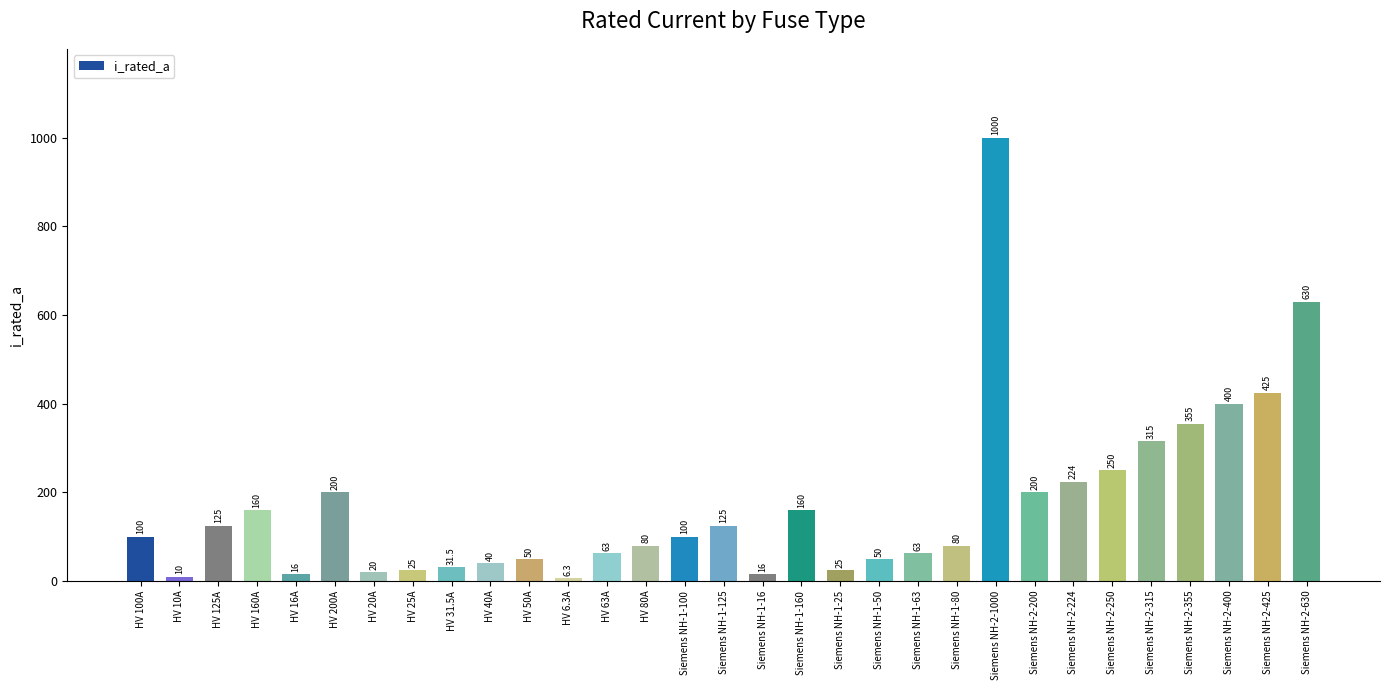

The chart shows a value of 160.0 at Siemens NH-1-160. True or false?

True